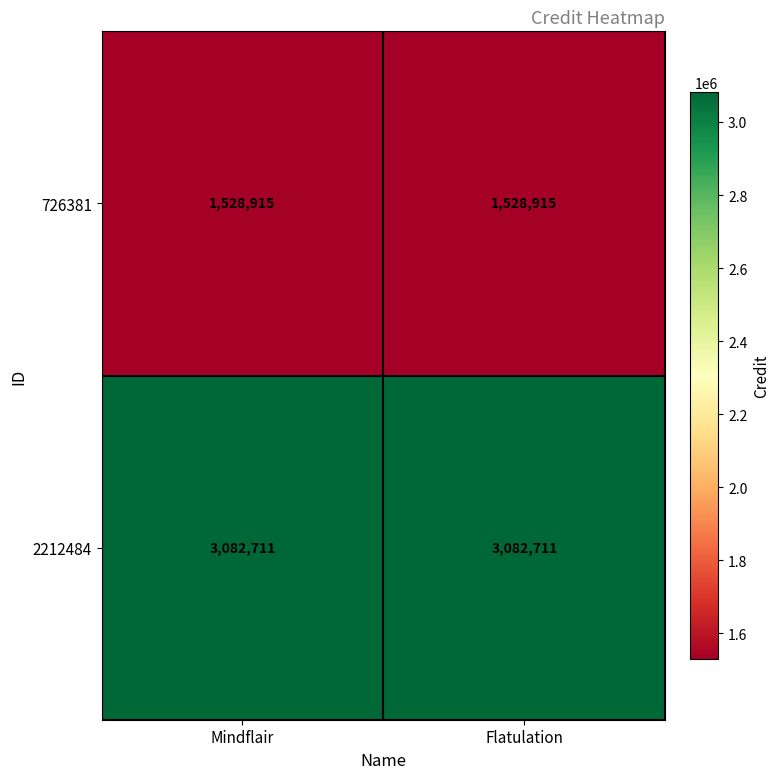

Is it true that 2212484 equals 5138578 at Mindflair?

False